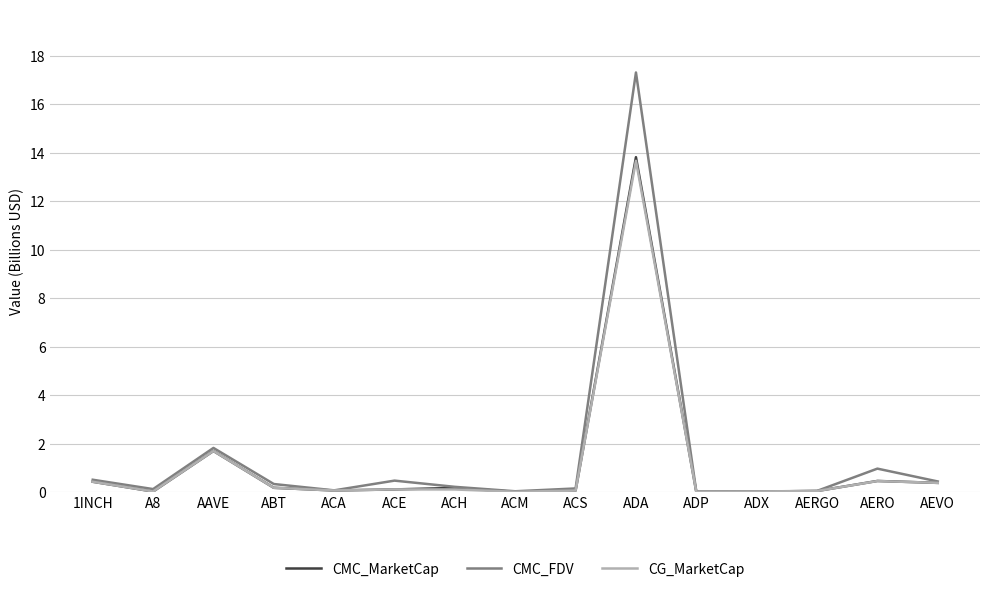

True or false: CMC_FDV has more than 0 points higher than both neighbors.

True